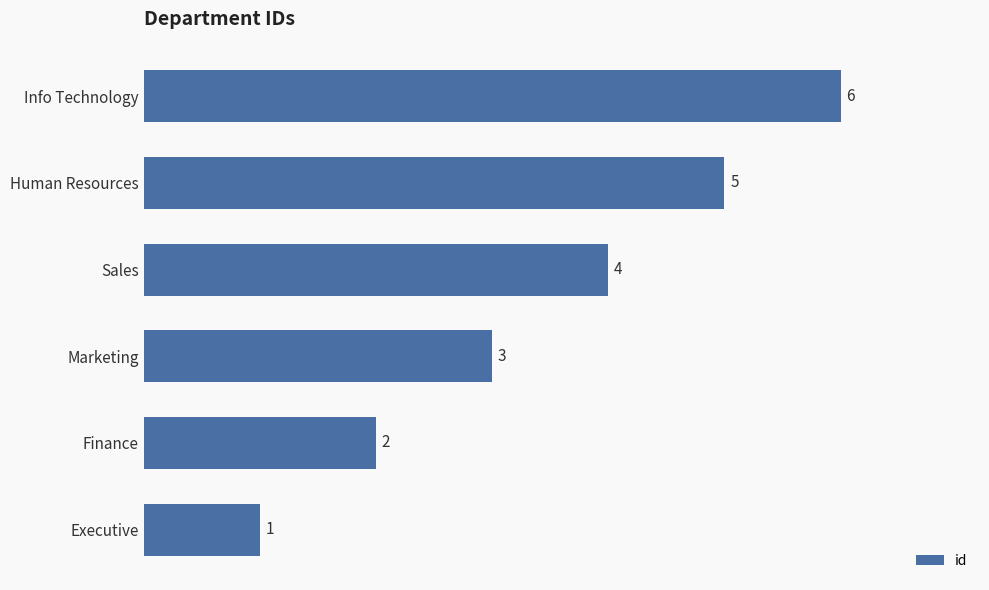

What is the sum of all values?

21